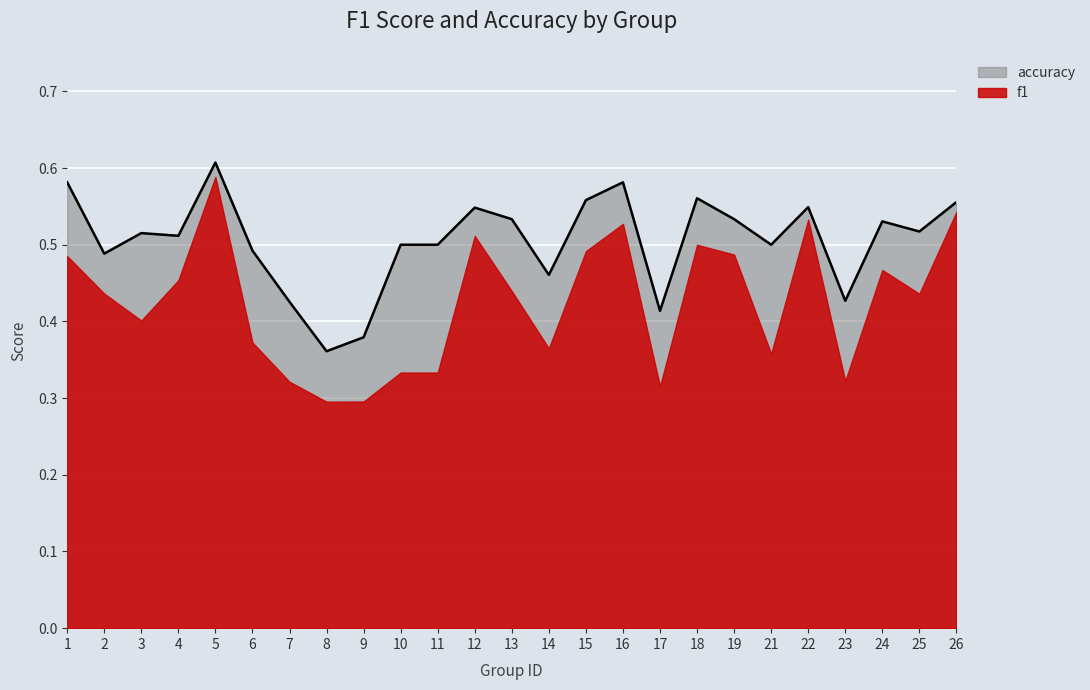

At which category does the chart reach its peak across all series?

5